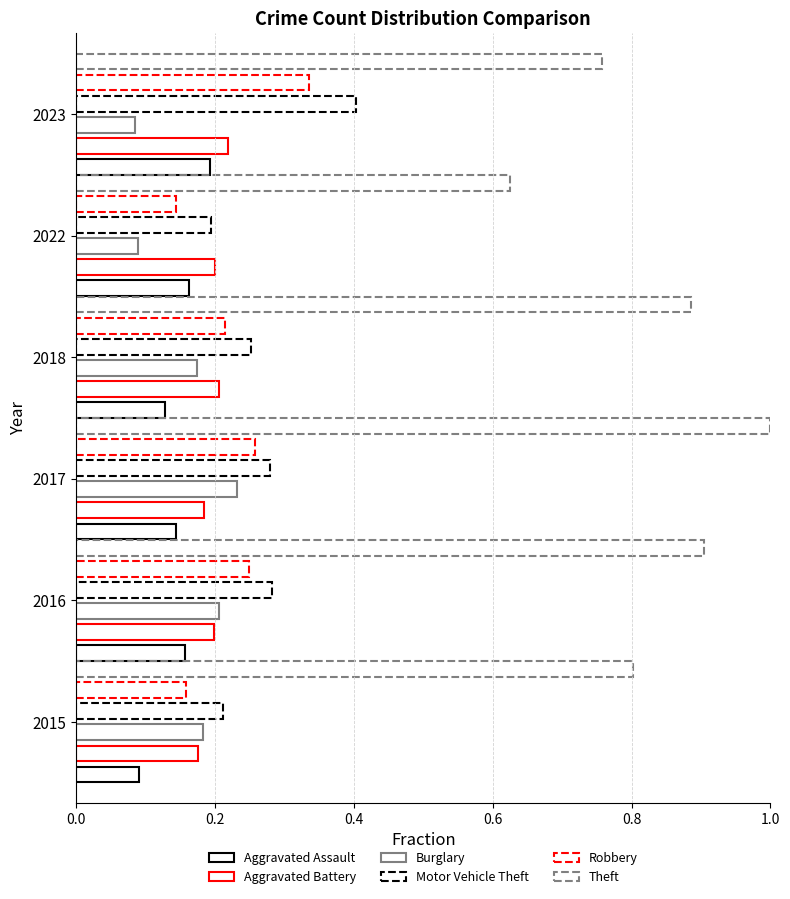

What position from the left is 0.4?

3